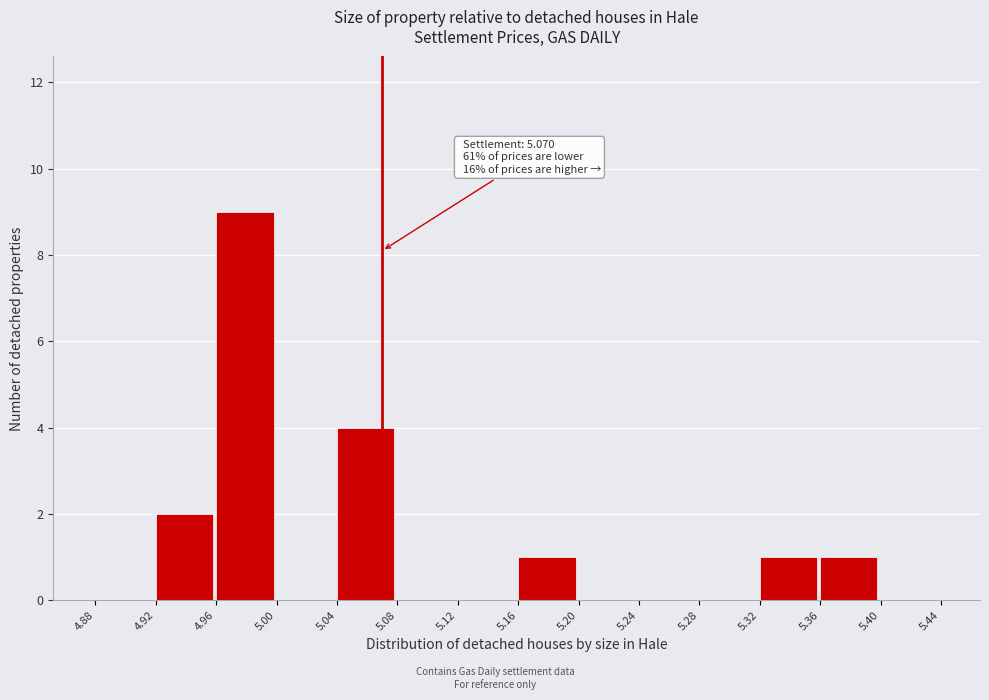

Over which range of the x-axis is the bar tallest?

4.96 to 5.00